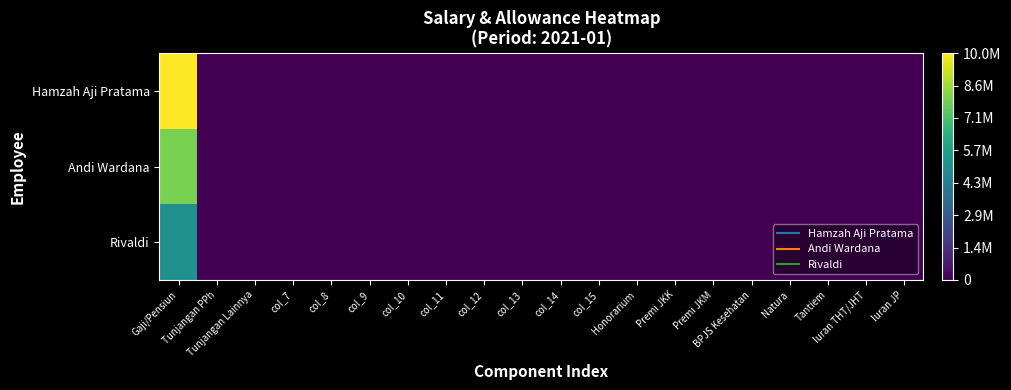

Reading left to right, list all the values displayed in this chart.

Hamzah Aji Pratama: Gaji/Pensiun=10000000	Tunjangan PPh=0	Tunjangan Lainnya=0	col_7=0	col_8=0	col_9=0	col_10=0	col_11=0	col_12=0	col_13=0	col_14=0	col_15=0	Honorarium=0	Premi JKK=0	Premi JKM=0	BPJS Kesehatan=0	Natura=0	Tantiem=0	Iuran THT/JHT=0	Iuran JP=0
Andi Wardana: Gaji/Pensiun=8000000	Tunjangan PPh=0	Tunjangan Lainnya=0	col_7=0	col_8=0	col_9=0	col_10=0	col_11=0	col_12=0	col_13=0	col_14=0	col_15=0	Honorarium=0	Premi JKK=0	Premi JKM=0	BPJS Kesehatan=0	Natura=0	Tantiem=0	Iuran THT/JHT=0	Iuran JP=0
Rivaldi: Gaji/Pensiun=5000000	Tunjangan PPh=0	Tunjangan Lainnya=0	col_7=0	col_8=0	col_9=0	col_10=0	col_11=0	col_12=0	col_13=0	col_14=0	col_15=0	Honorarium=0	Premi JKK=0	Premi JKM=0	BPJS Kesehatan=0	Natura=0	Tantiem=0	Iuran THT/JHT=0	Iuran JP=0